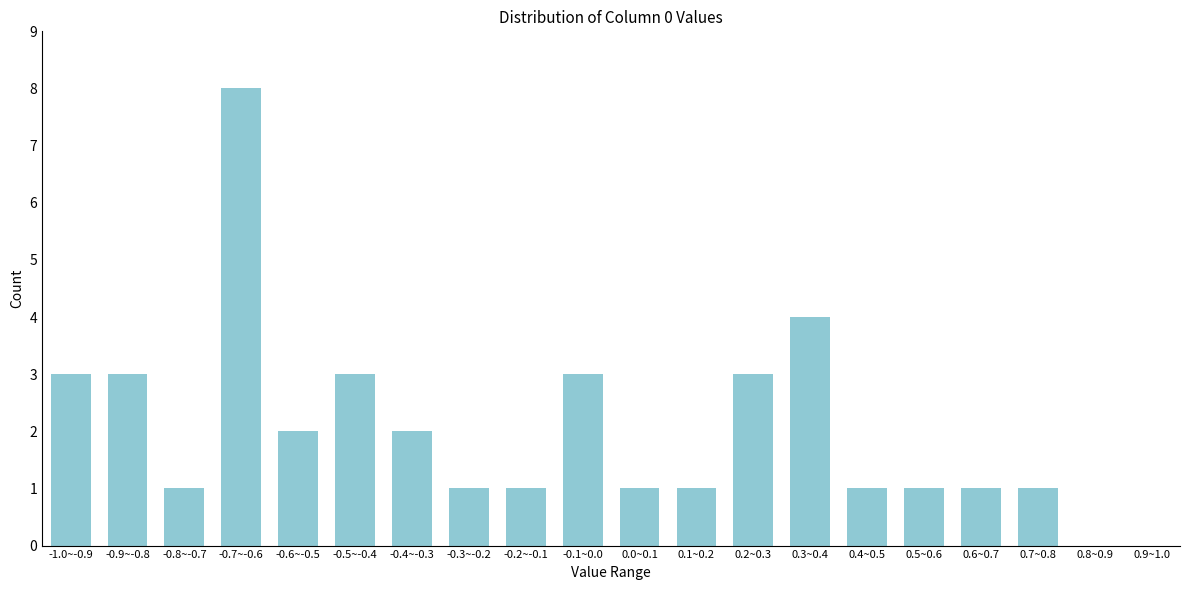

Reading left to right, extract all data points from this chart.

-1.0~-0.9=3	-0.9~-0.8=3	-0.8~-0.7=1	-0.7~-0.6=8	-0.6~-0.5=2	-0.5~-0.4=3	-0.4~-0.3=2	-0.3~-0.2=1	-0.2~-0.1=1	-0.1~0.0=3	0.0~0.1=1	0.1~0.2=1	0.2~0.3=3	0.3~0.4=4	0.4~0.5=1	0.5~0.6=1	0.6~0.7=1	0.7~0.8=1	0.8~0.9=0	0.9~1.0=0